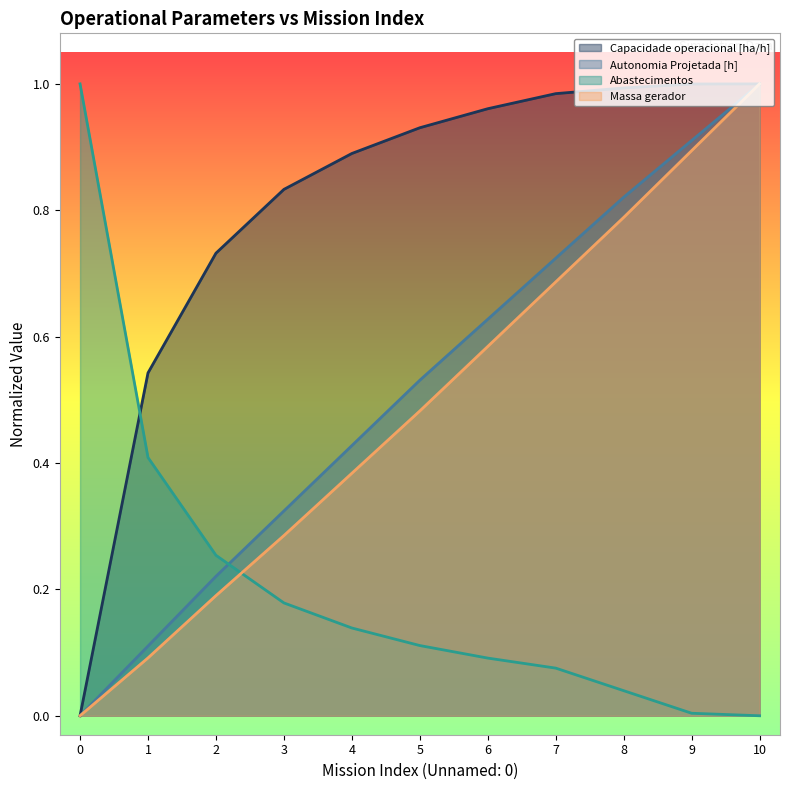

What is the average value of the Autonomia Projetada [h] series?

0.5